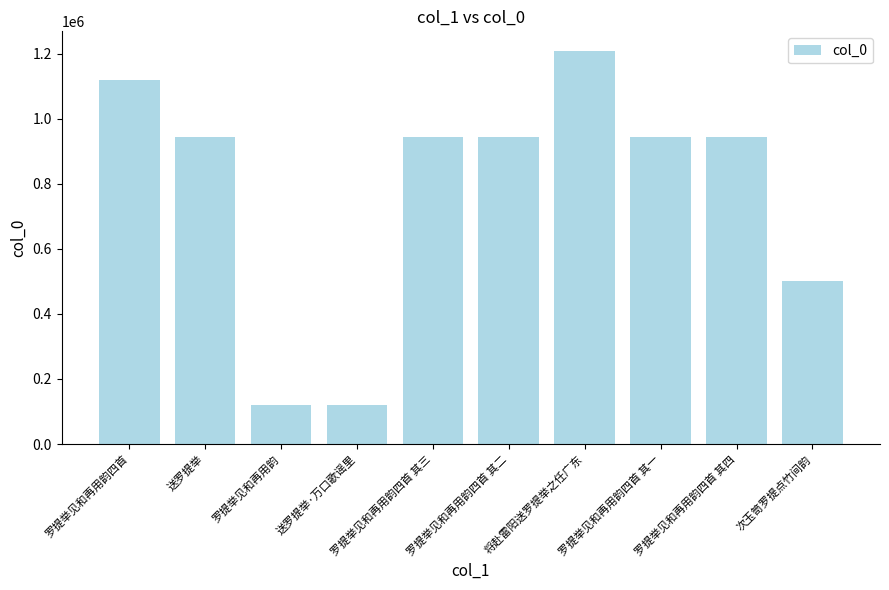

Are the bars grouped side by side (vs. stacked)?

No